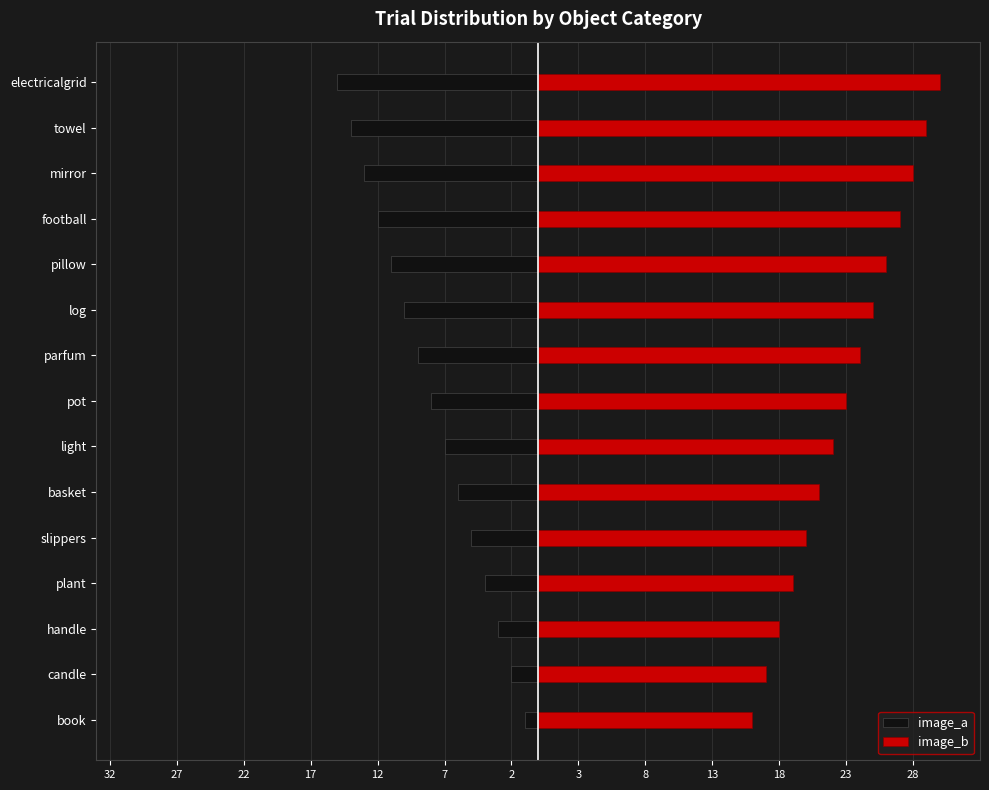

Count the number of categories in the chart.

15